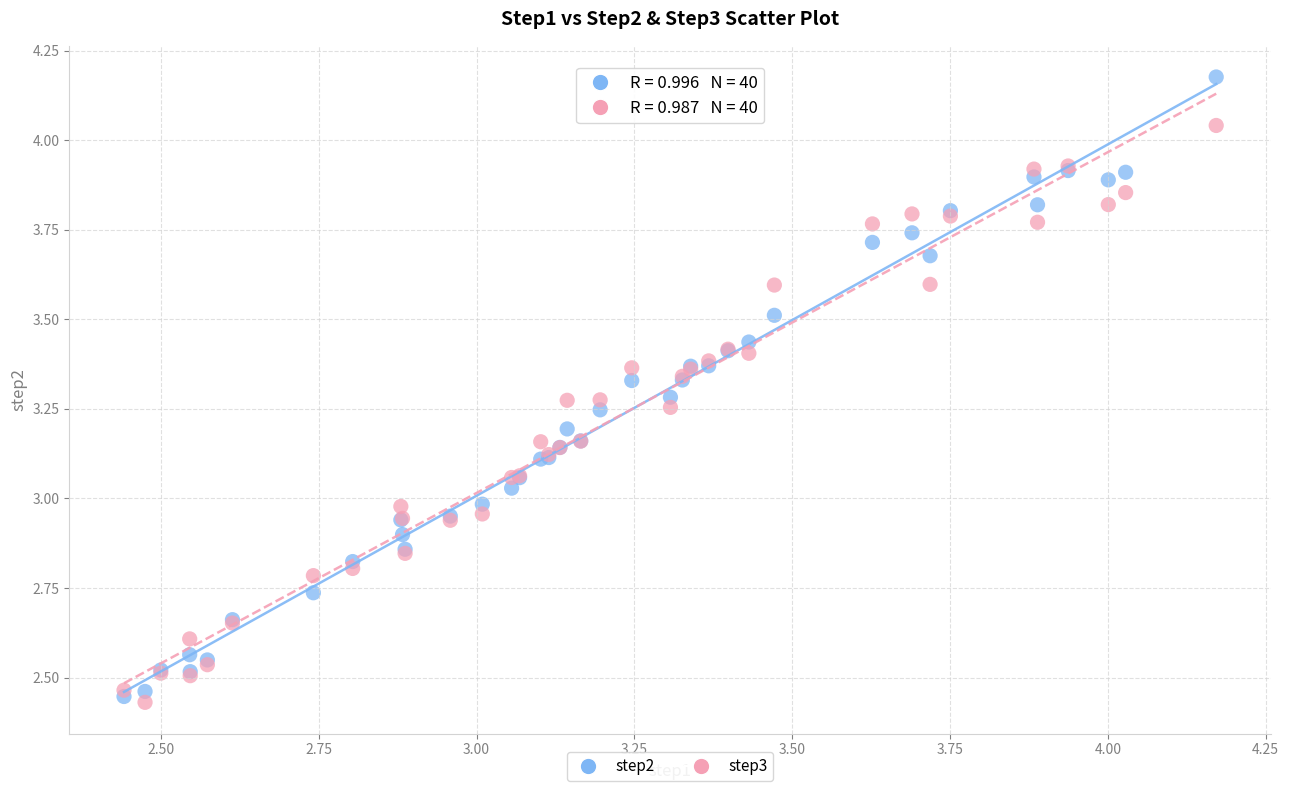

Which series contains the highest Y value?

step2